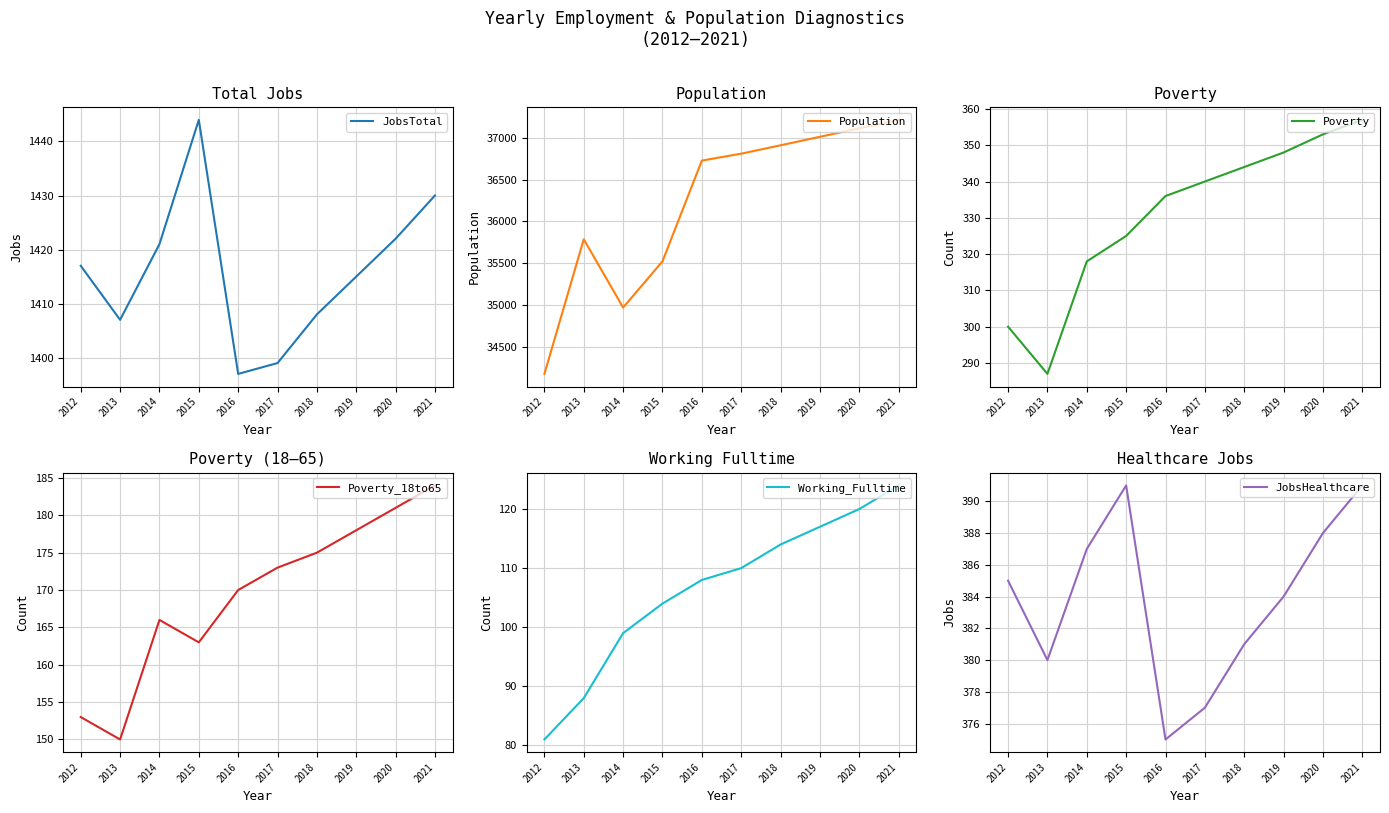

What is the maximum value shown in the chart?

37216